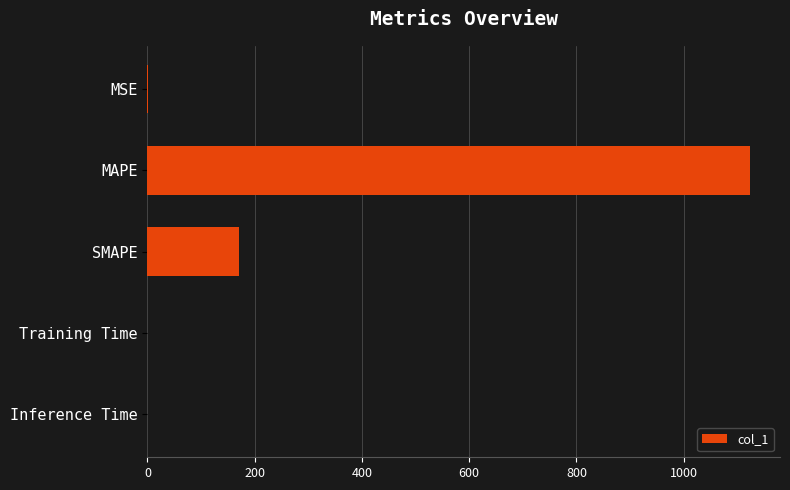

What is the sum of all values?

1293.4